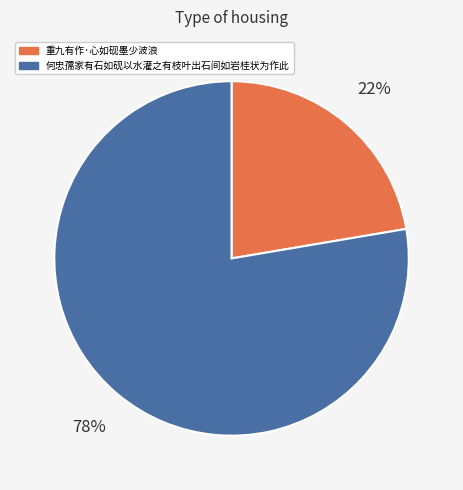

To the nearest percent, what is the combined percentage of 重九有作·心如砚墨少波浪 and 何忠孺家有石如砚以水灌之有枝叶出石间如岩桂状为作此?

100%